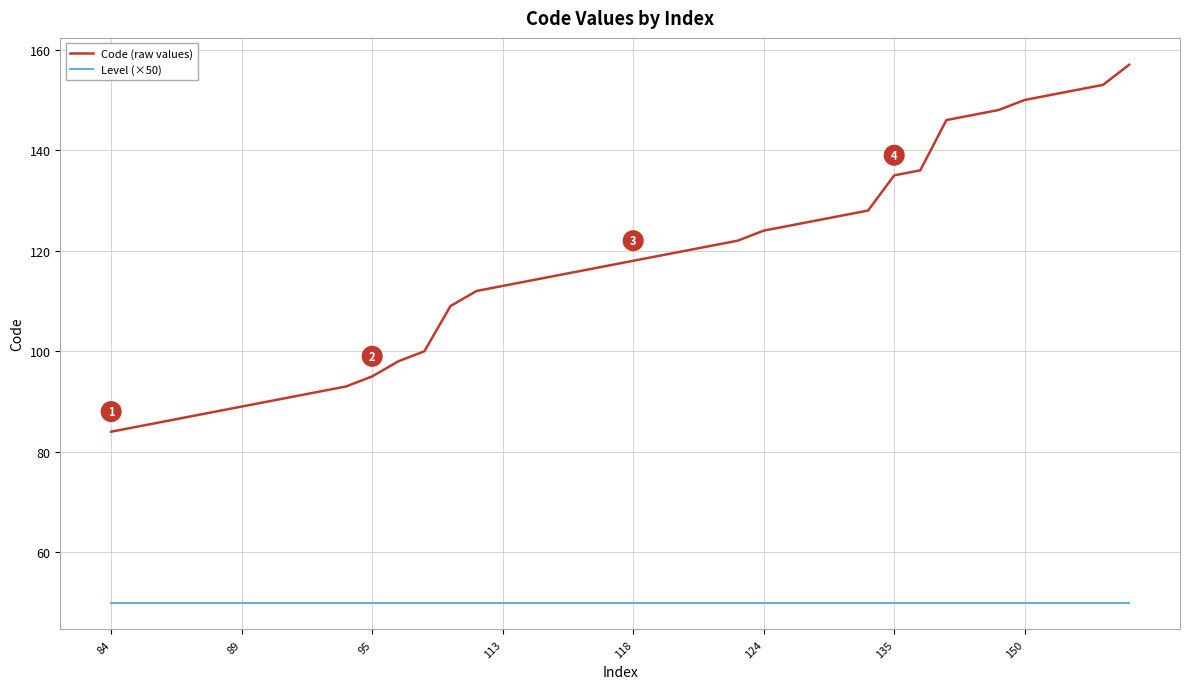

Which series has the largest range (max minus min)?

Code (raw values)